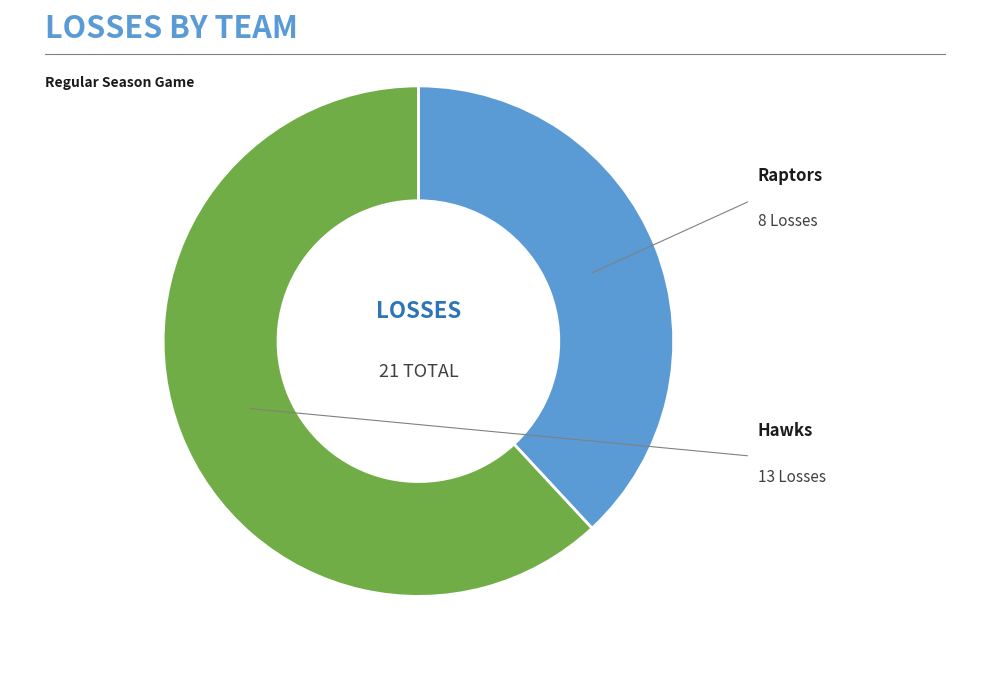

Does any single category account for the majority?

Yes